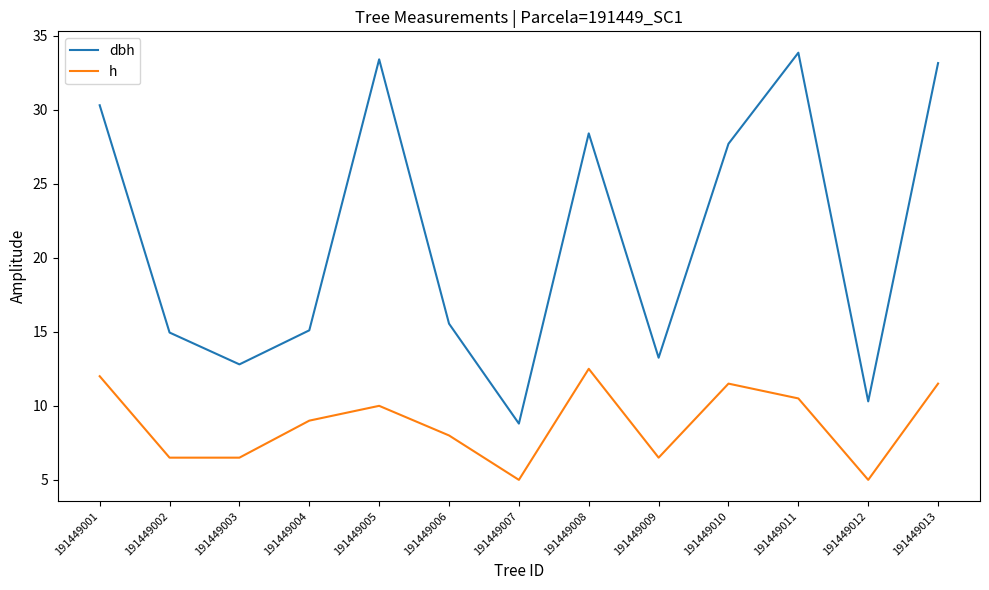

At which label is dbh closest to 21?

191449006